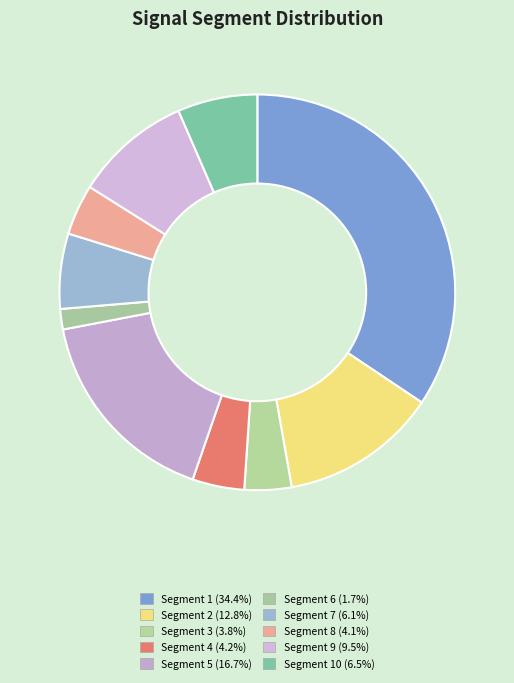

How many segments does this pie chart have?

10